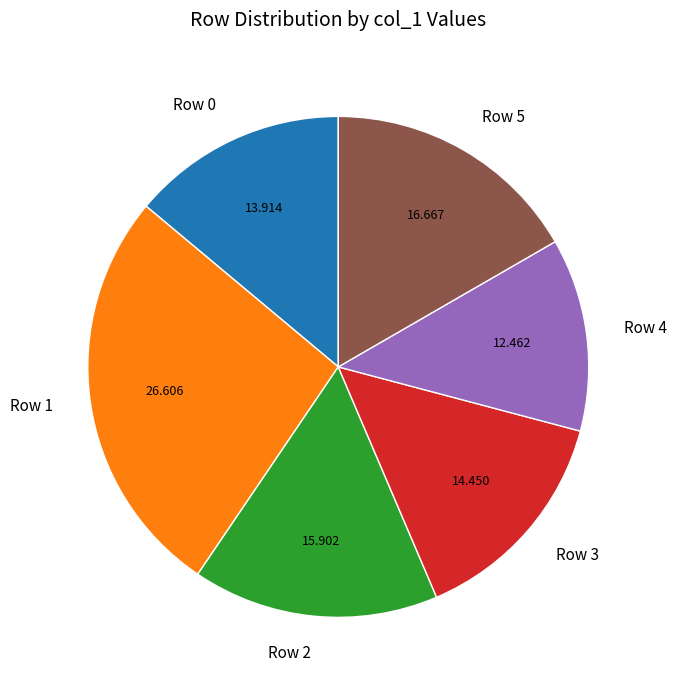

Which category has the smallest portion of the pie?

Row 4